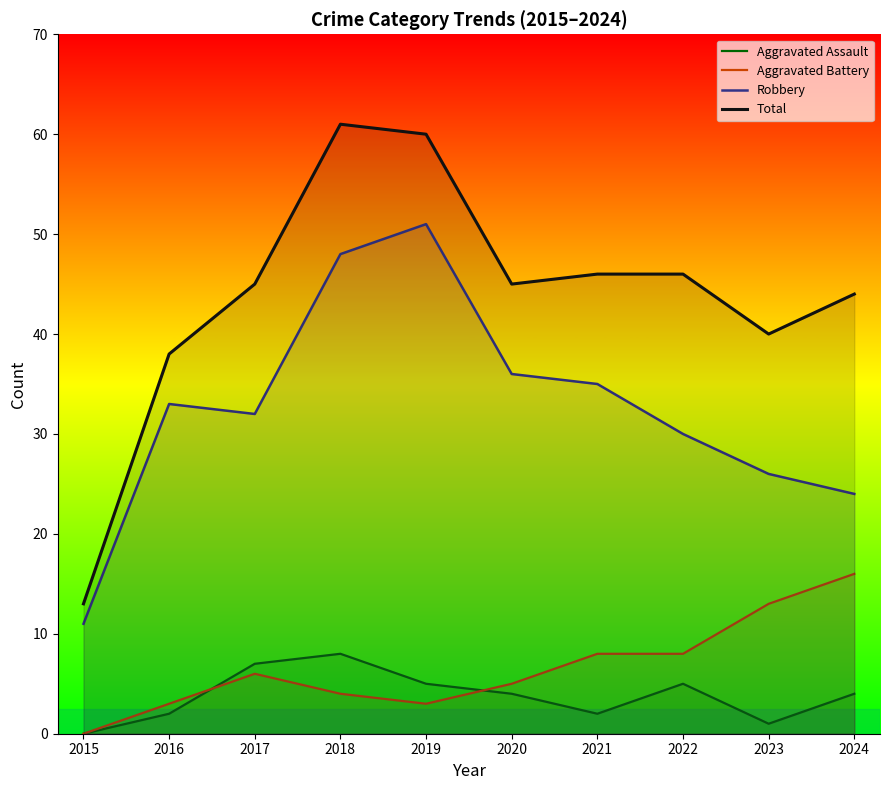

How many lines are shown in the chart?

4